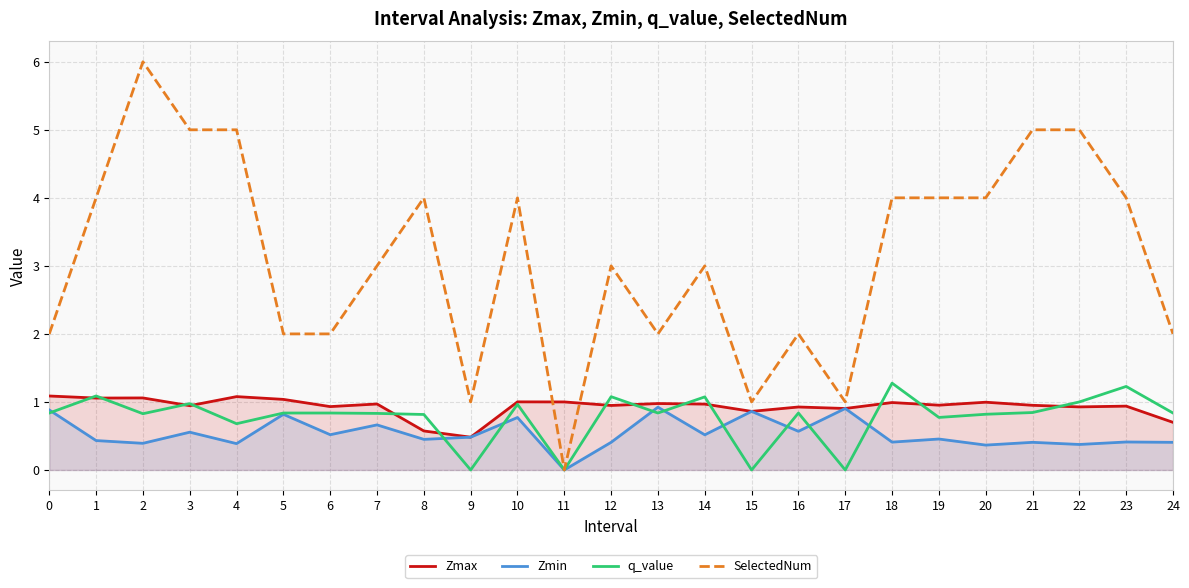

What is the sum of all SelectedNum values?

78.0